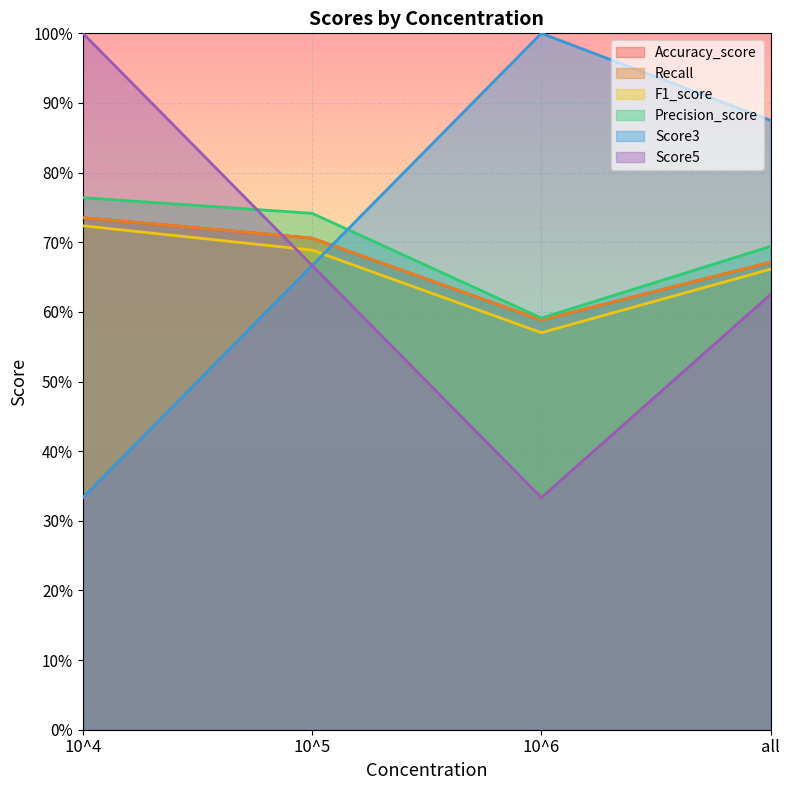

List the labels in order of Score5 value, smallest first.

10^6, all, 10^5, 10^4